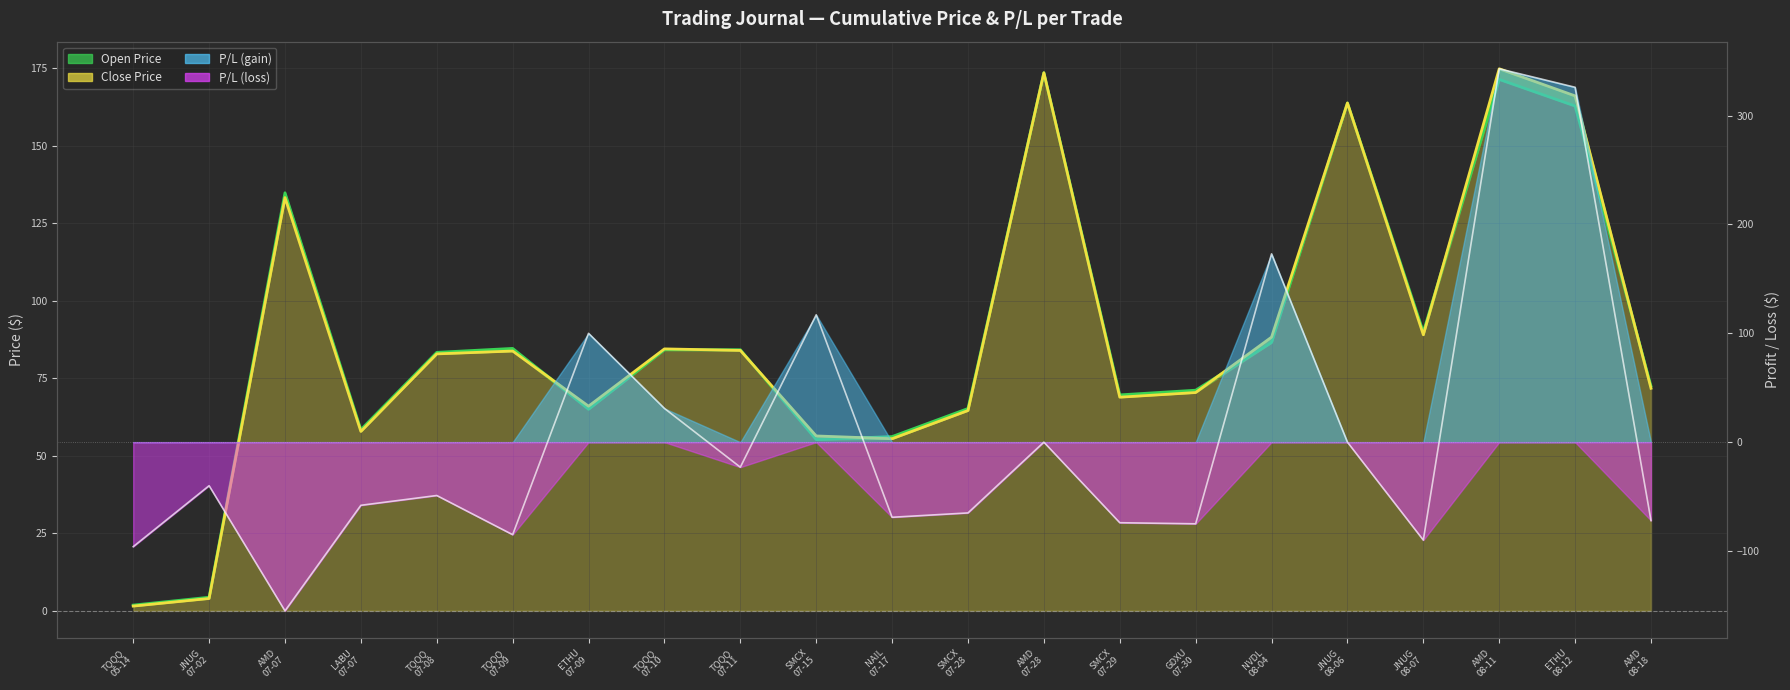

What value does the Close Price series have at TQQQ
07-09?

83.8